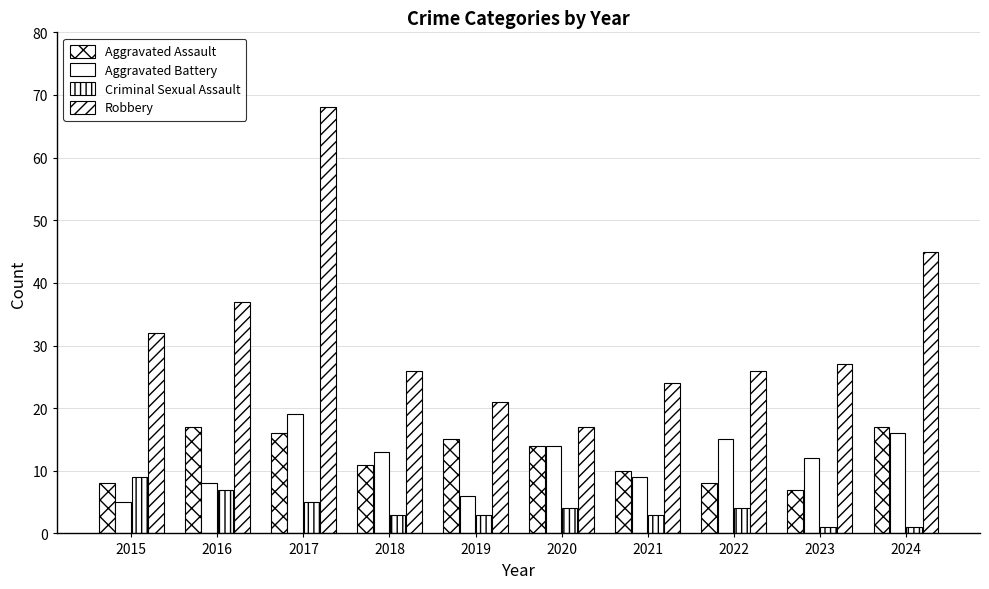

How many distinct data groups are displayed?

4